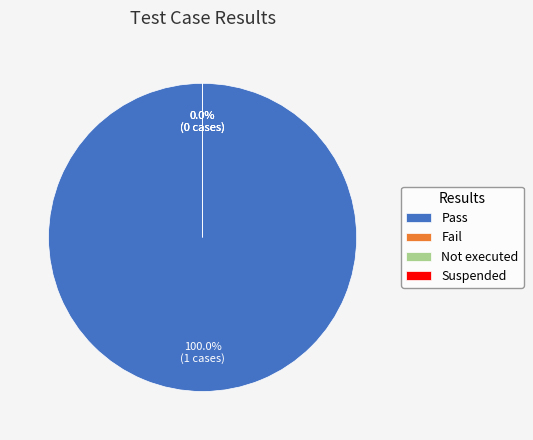

What is the change in value from Pass to Suspended?

-1